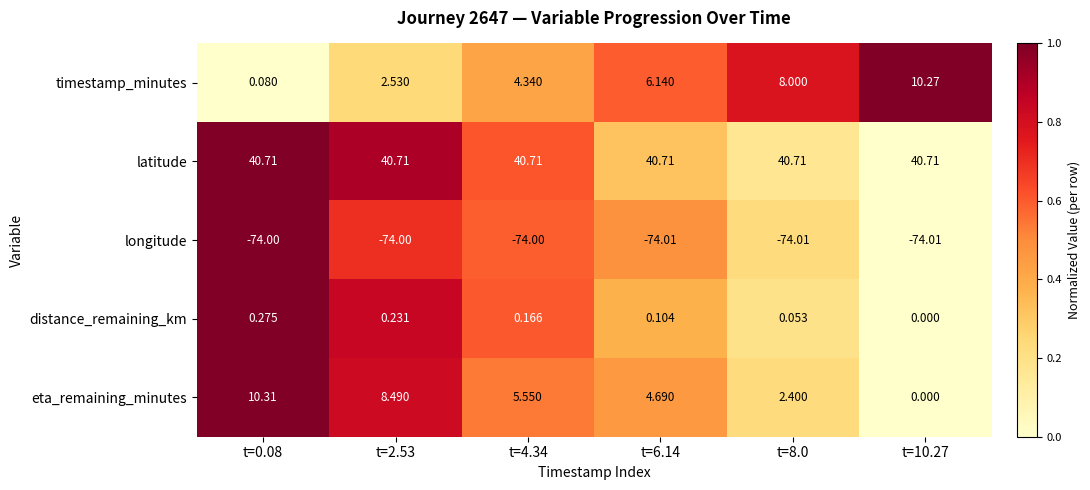

Which series has the largest total across all categories?

latitude